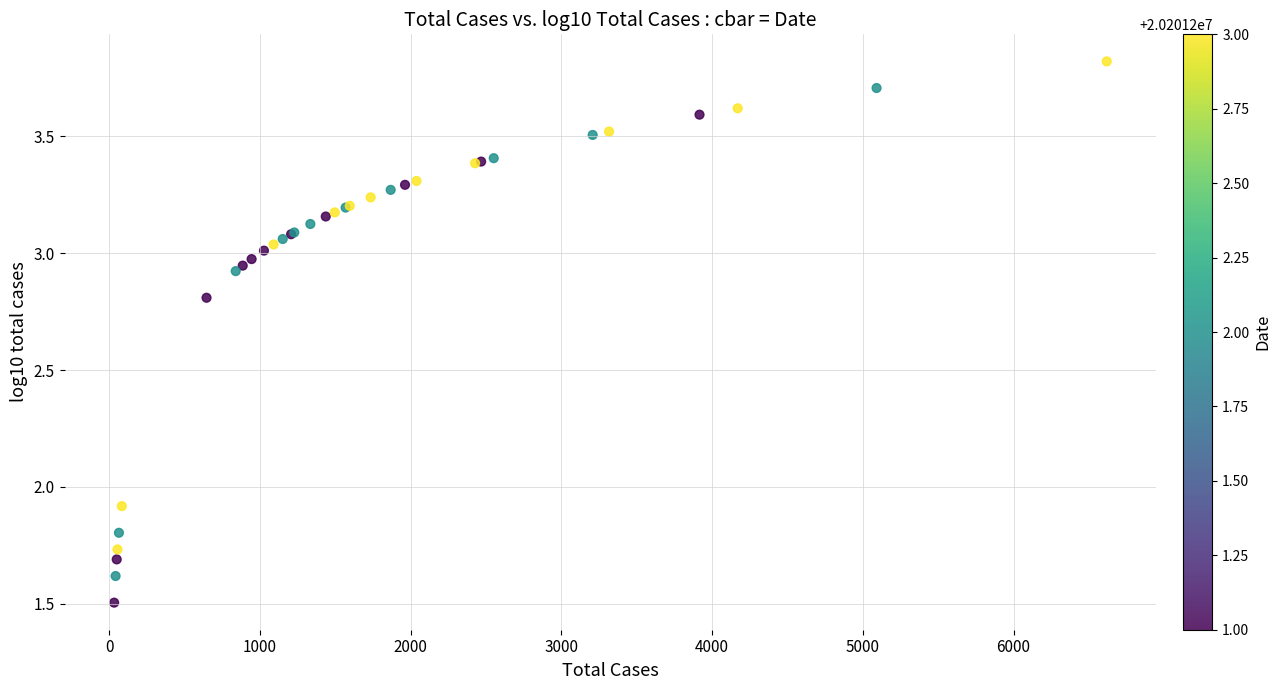

What Y value in the scatter plot is closest to 2?

1.9